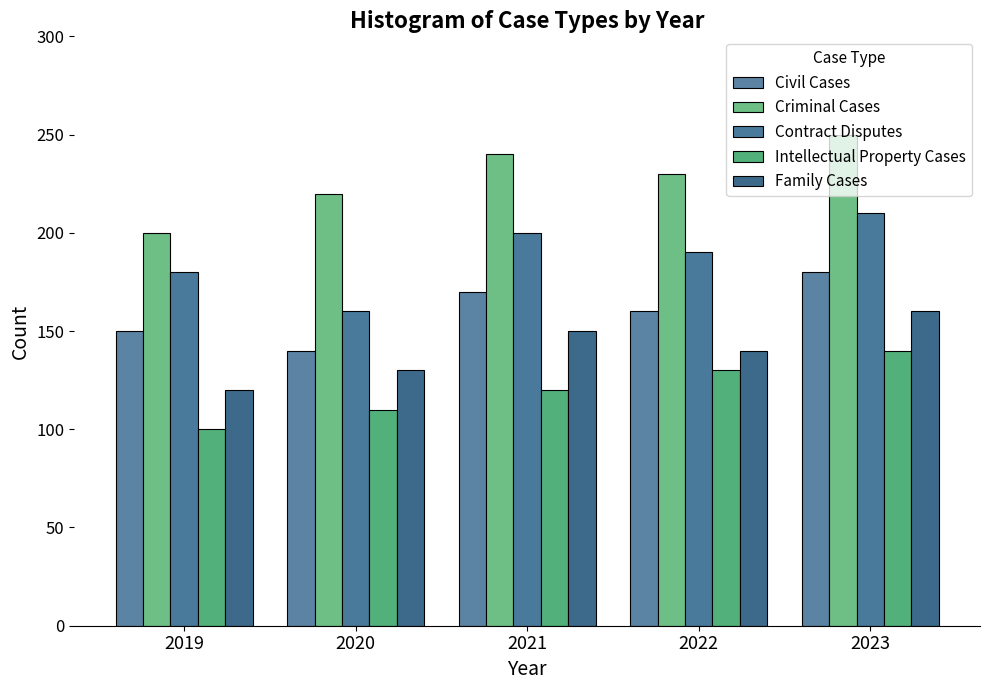

Reading left to right, what are all the values shown in this chart?

Civil Cases: 150	140	170	160	180
Criminal Cases: 200	220	240	230	250
Contract Disputes: 180	160	200	190	210
Intellectual Property Cases: 100	110	120	130	140
Family Cases: 120	130	150	140	160